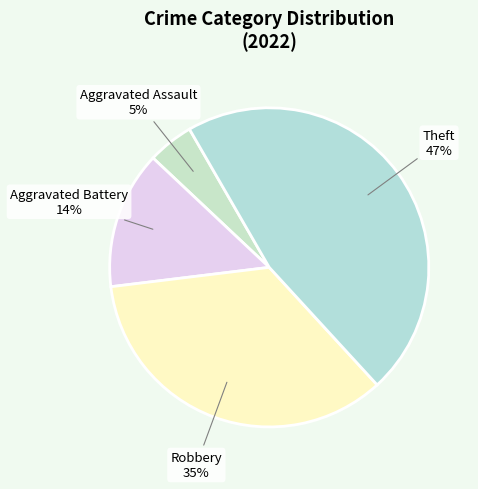

Rank the categories by value from highest to lowest.

Theft, Robbery, Aggravated Battery, Aggravated Assault